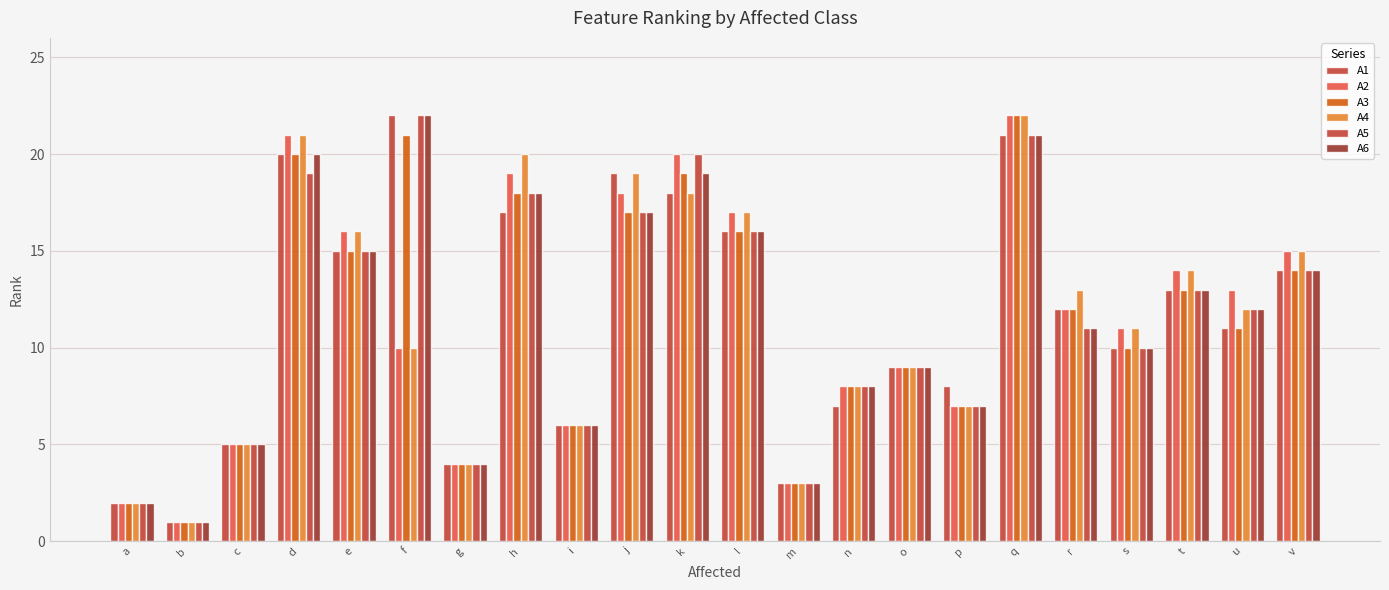

What is the value of the A3 bar at the 5th from the left?

15